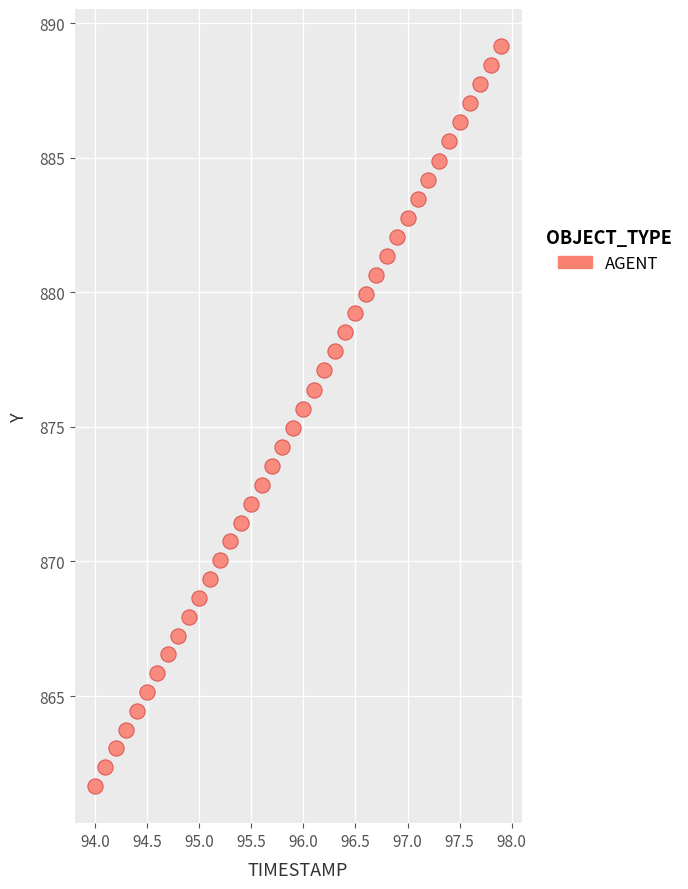

What is the range of Y values (max minus min)?

27.5